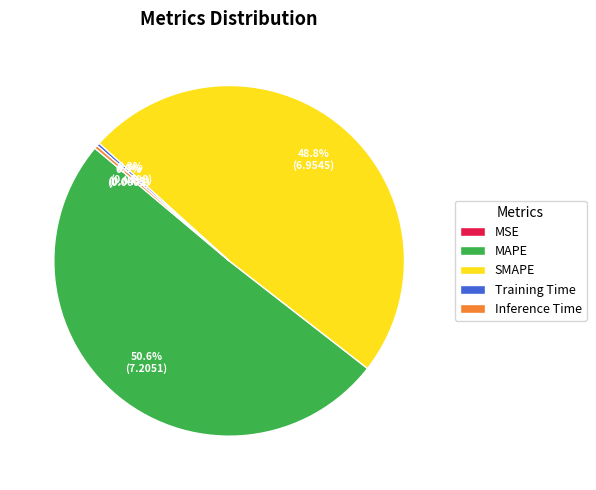

Does MAPE represent more than half of the total?

Yes